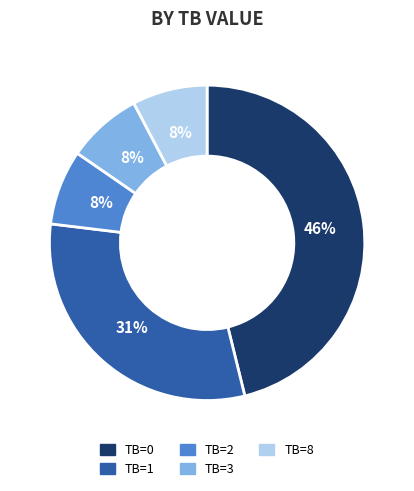

Is there any slice that represents more than half of the pie?

No